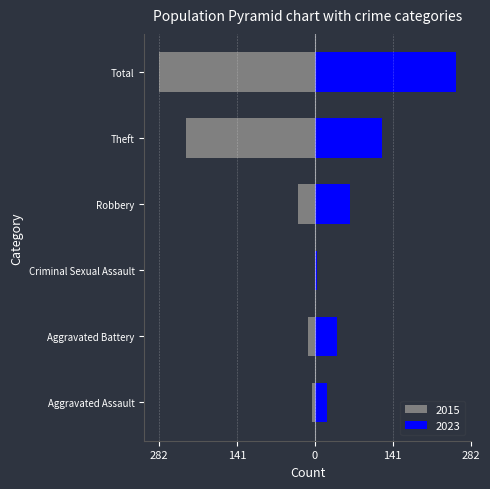

What is the value of the 2015 bar at the 6th from the left?

-282